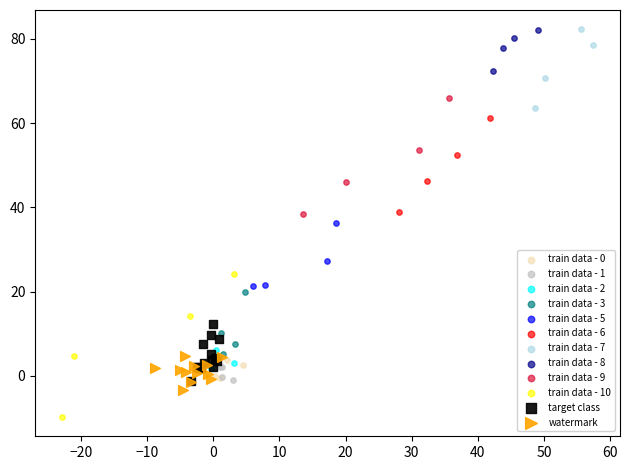

Which series has the widest spread of Y values?

train data - 10